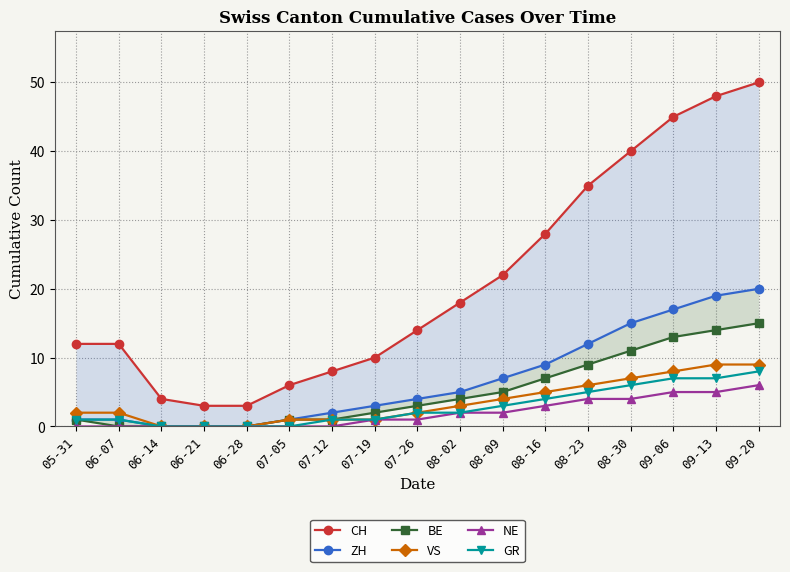

Which has a higher value, 08-02 or 08-09?

08-09